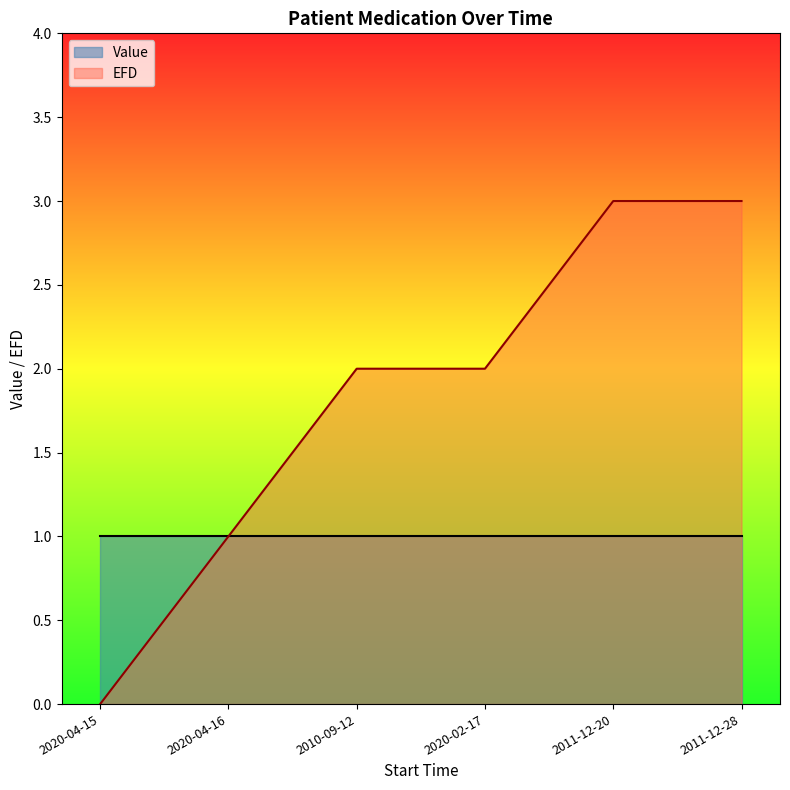

True or false: the data shows 2 at 2020-02-17.

True